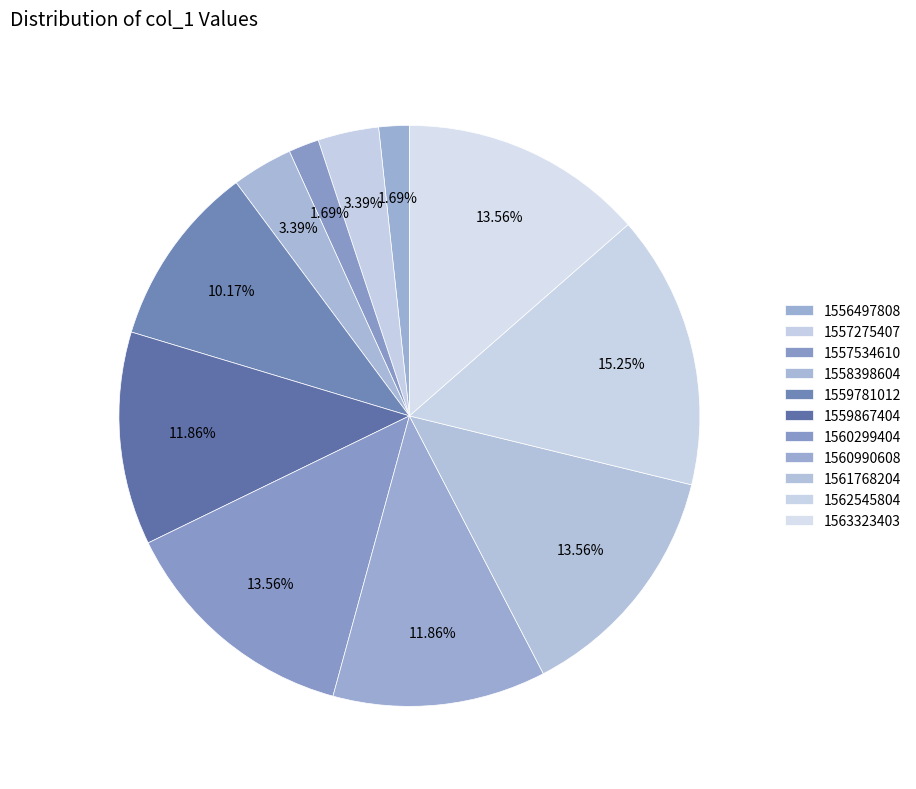

Count the number of slices in the pie.

11